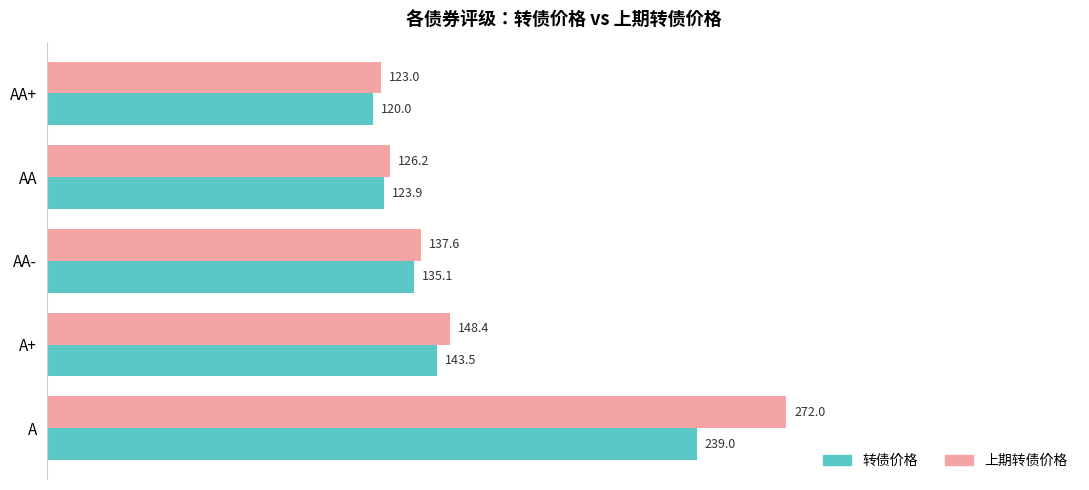

Which label corresponds to the largest value in the chart?

A